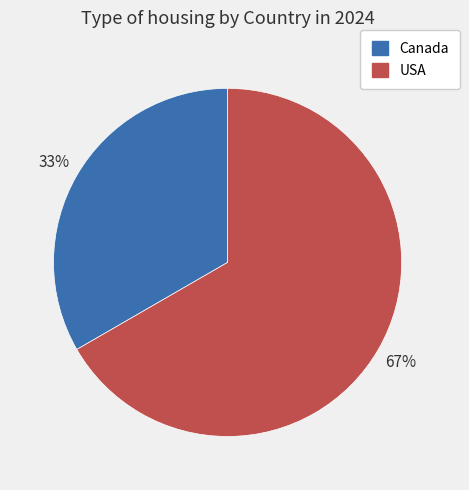

Is Canada the majority of the pie?

No